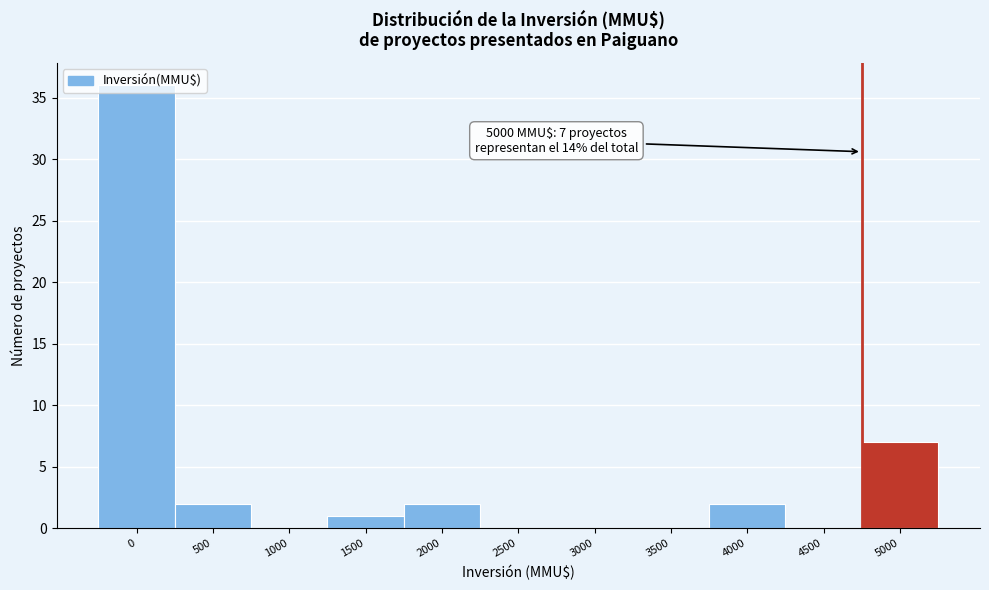

What is the change in value from 0 to 2000?

-34